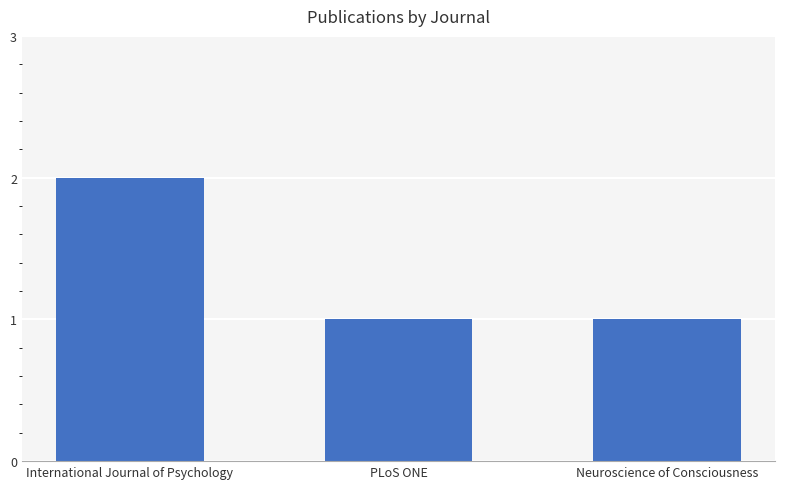

What is the change in value from International Journal of Psychology to PLoS ONE?

-1